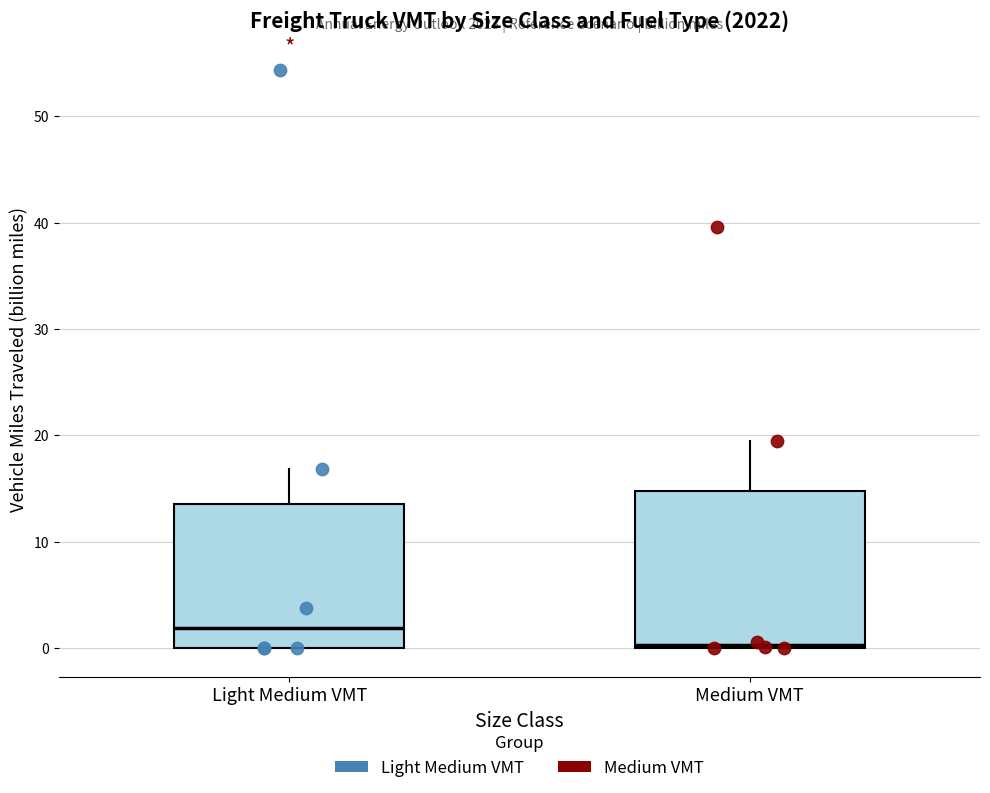

Where is the upper edge of the box for Light Medium VMT on the y-axis? The values are not printed on the chart, so give them approximately, as read against the axis.

14